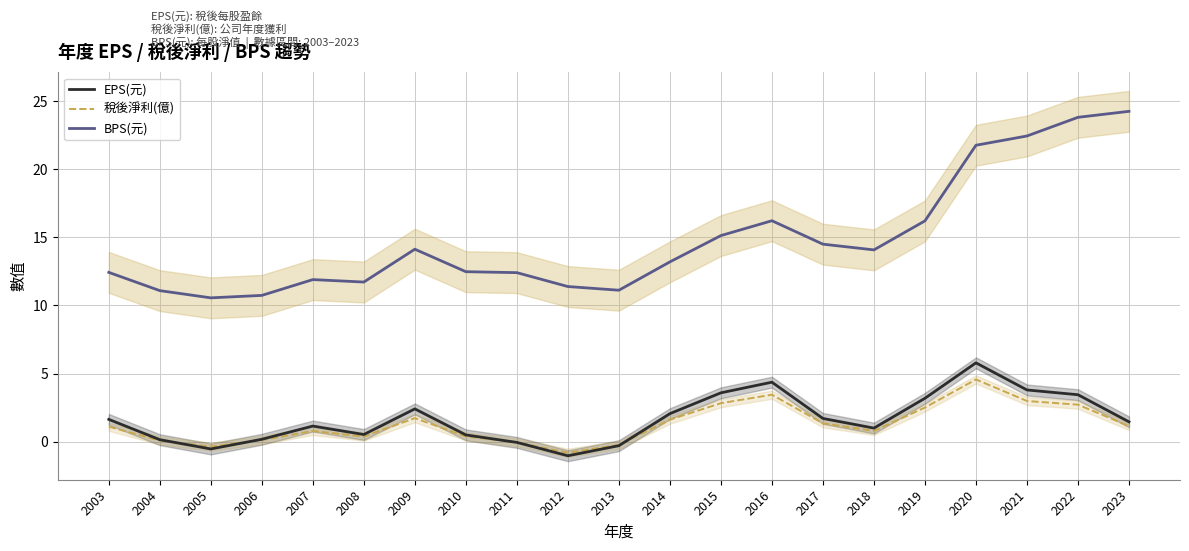

Reading left to right, transcribe all the data shown in this chart.

EPS(元): 1.6	0.1	-0.5	0.2	1.1	0.5	2.4	0.5	-0.1	-1.0	-0.3	2.1	3.6	4.4	1.7	1.0	3.2	5.8	3.8	3.5	1.5
稅後淨利(億): 1.1	0.1	-0.4	0.1	0.8	0.4	1.7	0.4	-0.0	-0.8	-0.2	1.6	2.8	3.5	1.4	0.8	2.5	4.6	3.0	2.7	1.1
BPS(元): 12.4	11.1	10.6	10.7	11.9	11.7	14.1	12.5	12.4	11.4	11.1	13.2	15.1	16.2	14.5	14.1	16.2	21.8	22.4	23.8	24.2